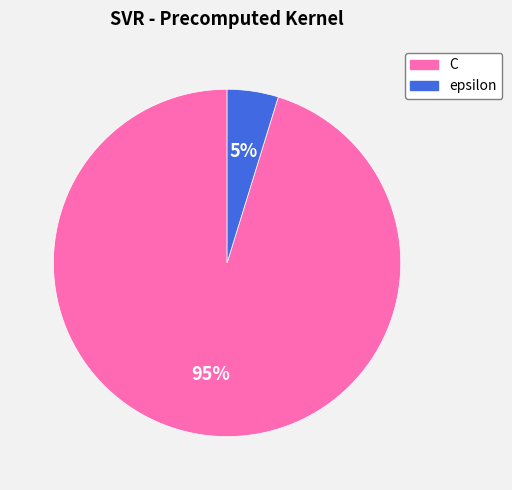

Which slice is the largest?

C